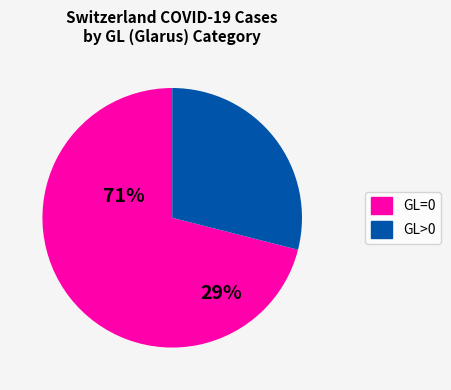

Does any single category account for the majority?

Yes